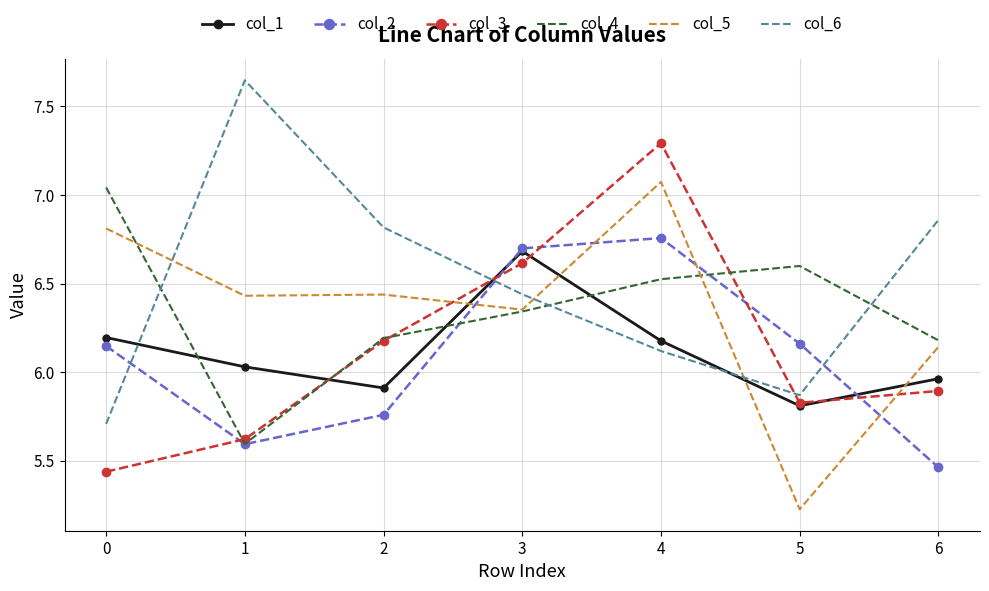

At which category does col_3 reach its first local valley?

5